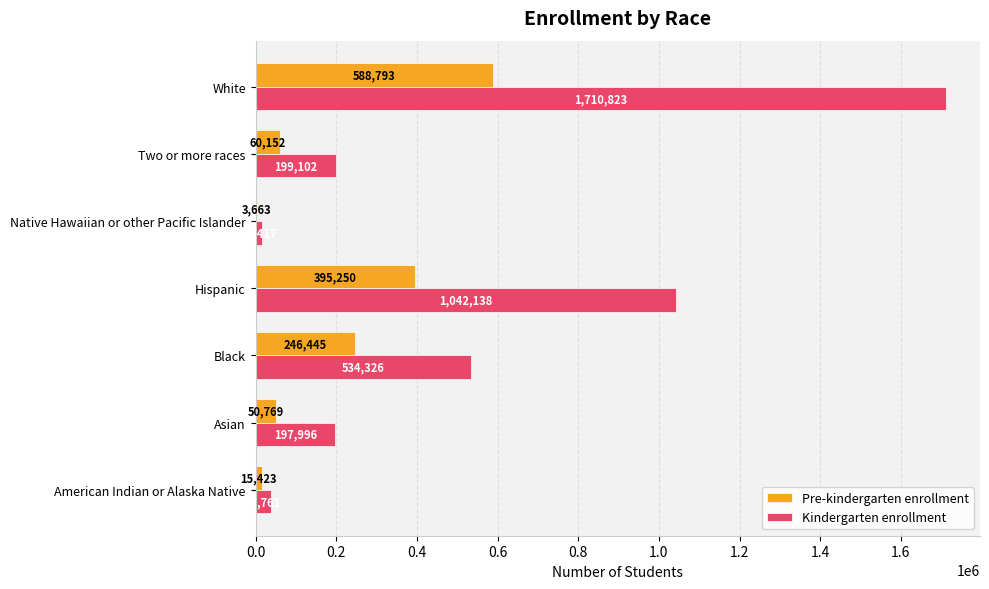

What is the sum of the Kindergarten enrollment values at Hispanic and Two or more races?

1241240